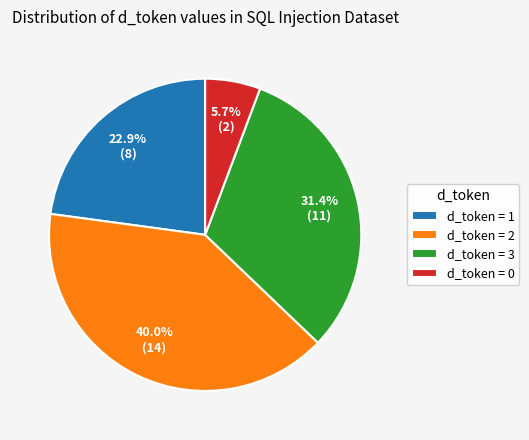

What is the largest slice in the pie chart?

d_token = 2